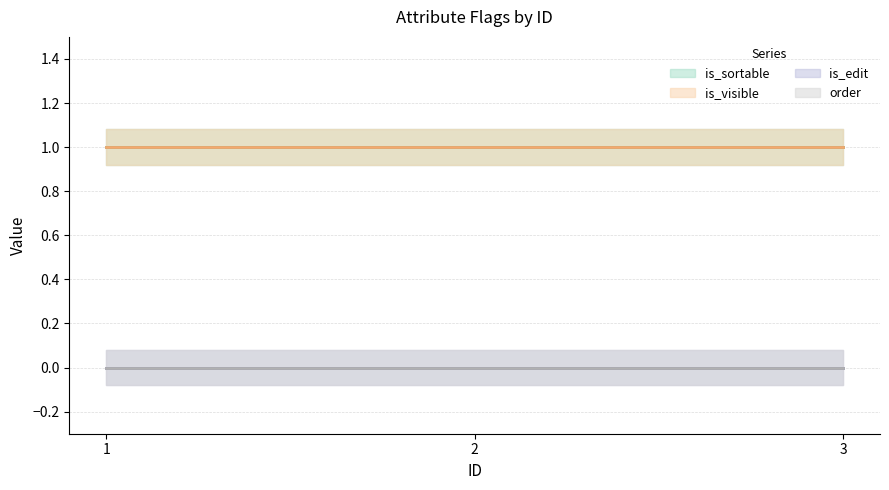

What is the spread (max minus min) of values at 2?

1